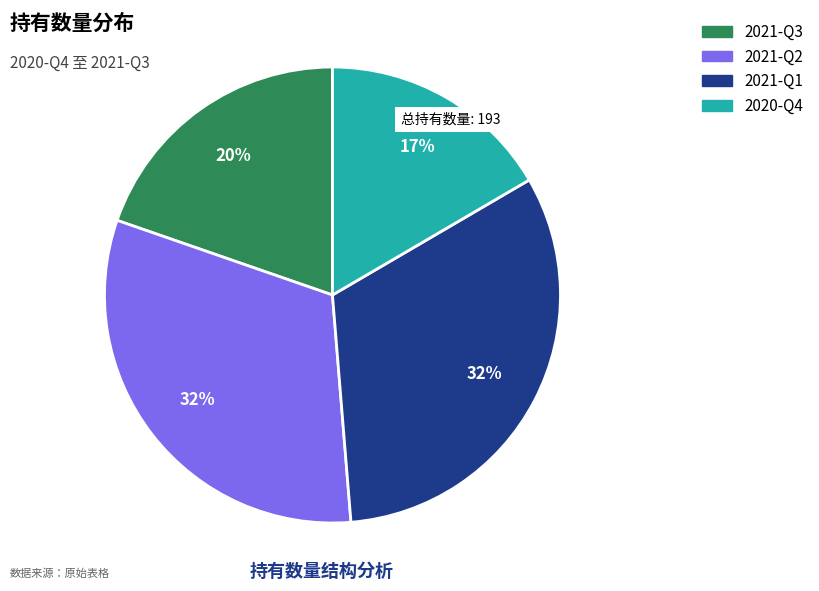

To the nearest percent, what is the average slice percentage?

25%